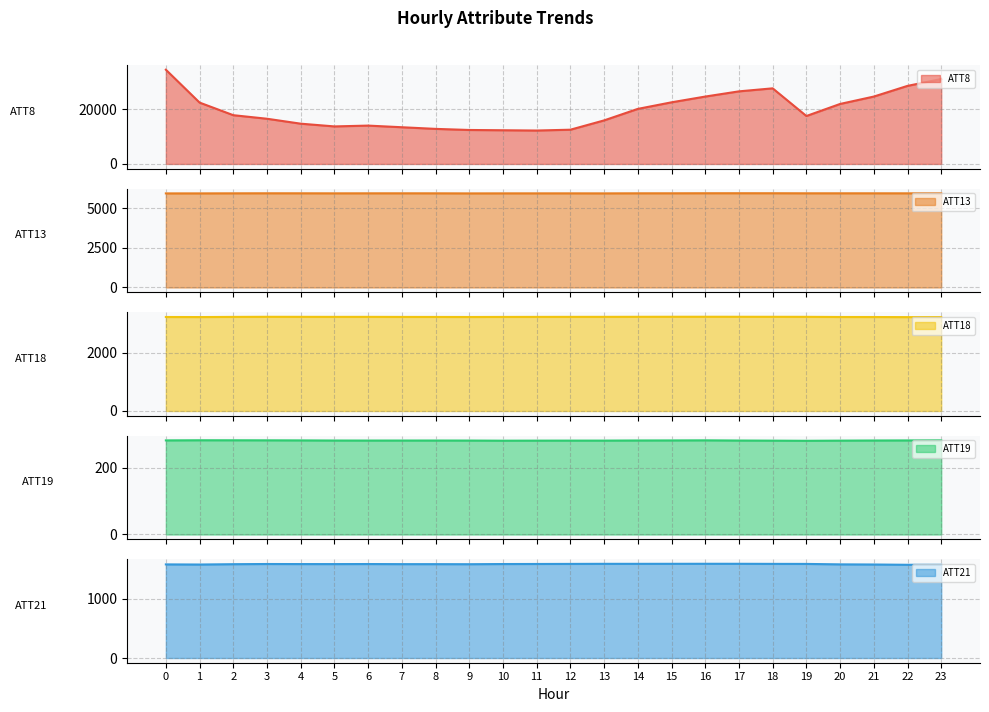

True or false: ATT18 and ATT21 intersect in this chart.

False